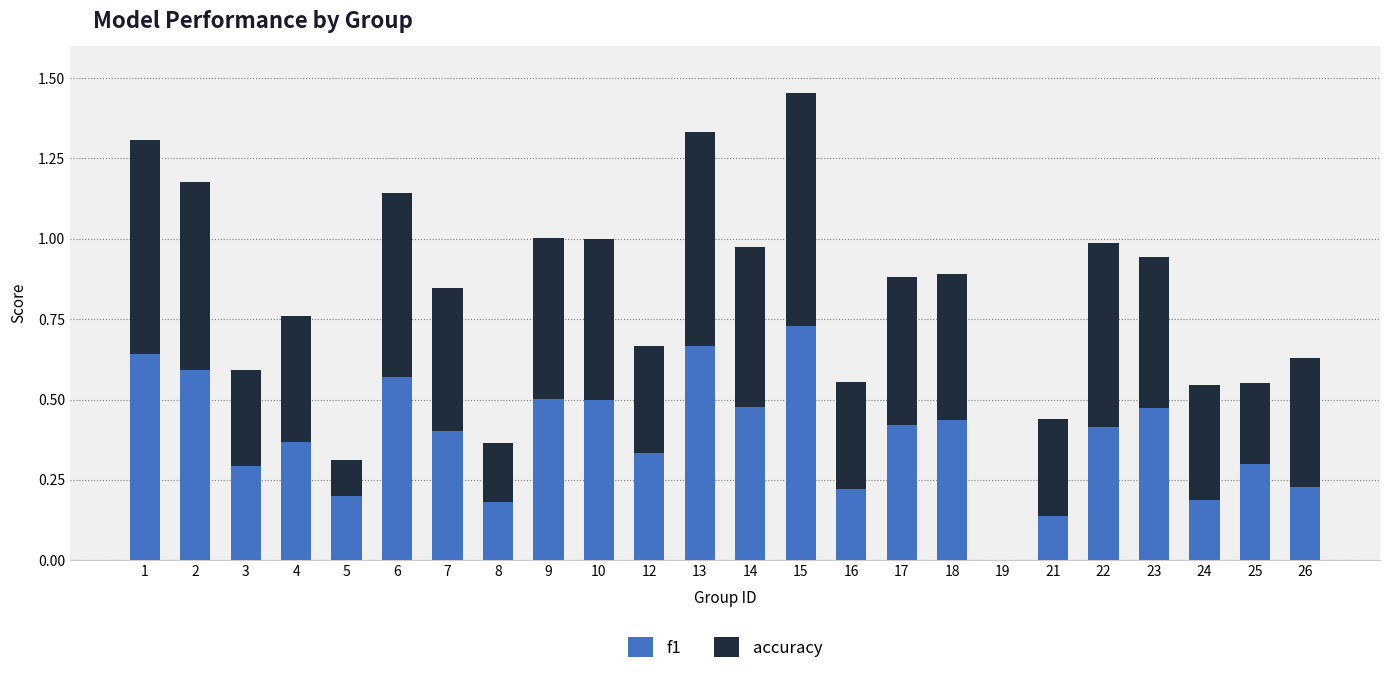

How many data points does each series have?

24